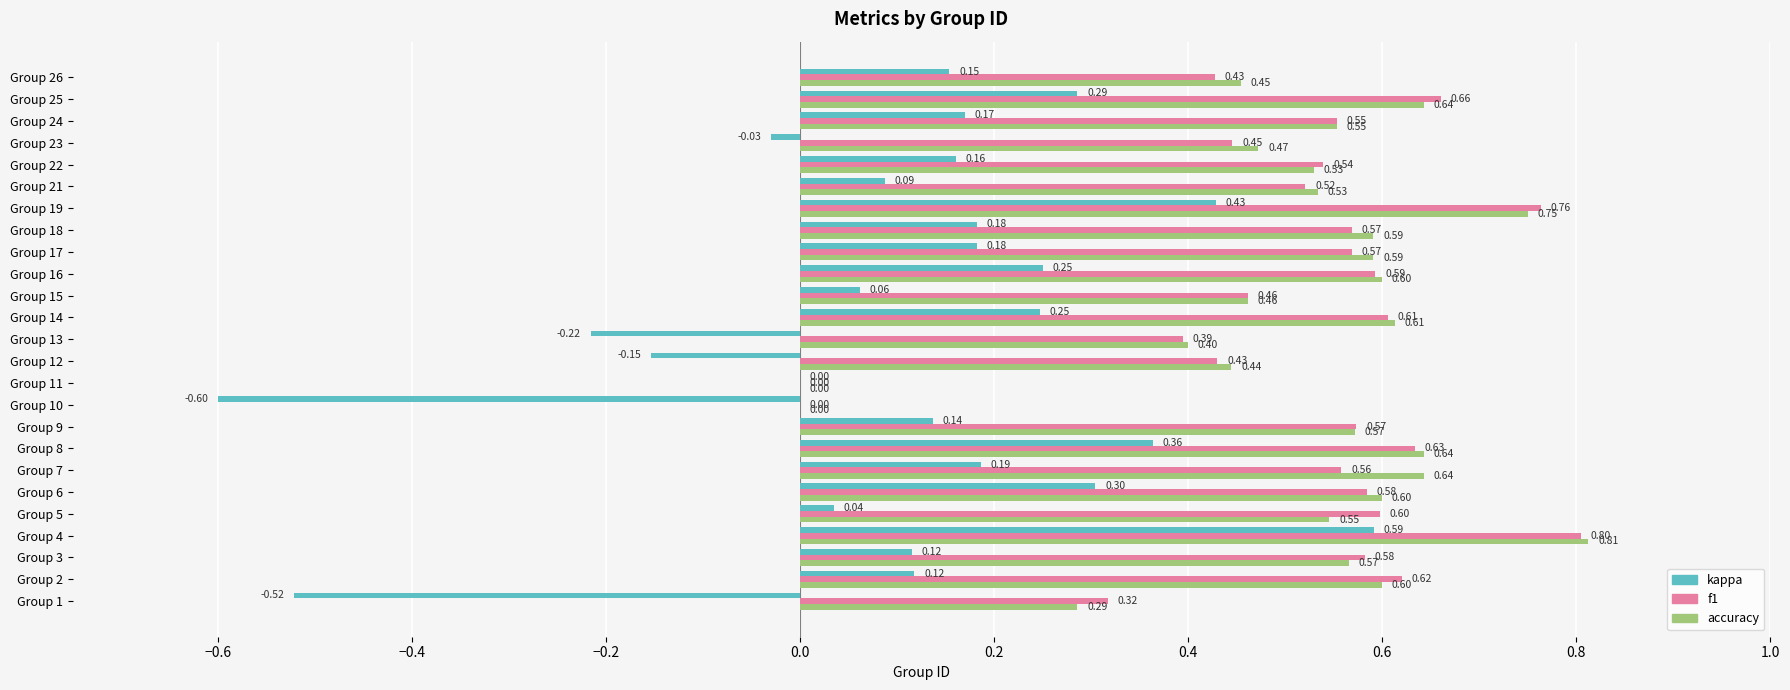

Between Group 1 and Group 15, which series saw the biggest shift?

kappa